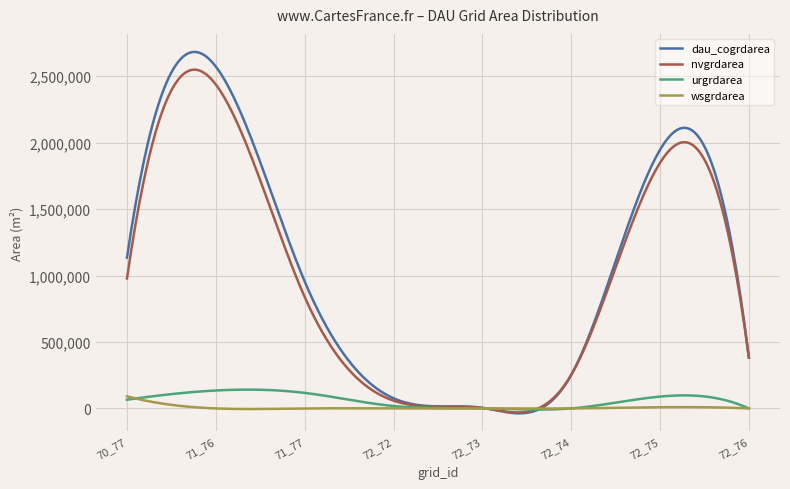

What is the highest value of the nvgrdarea series?

2548940.0